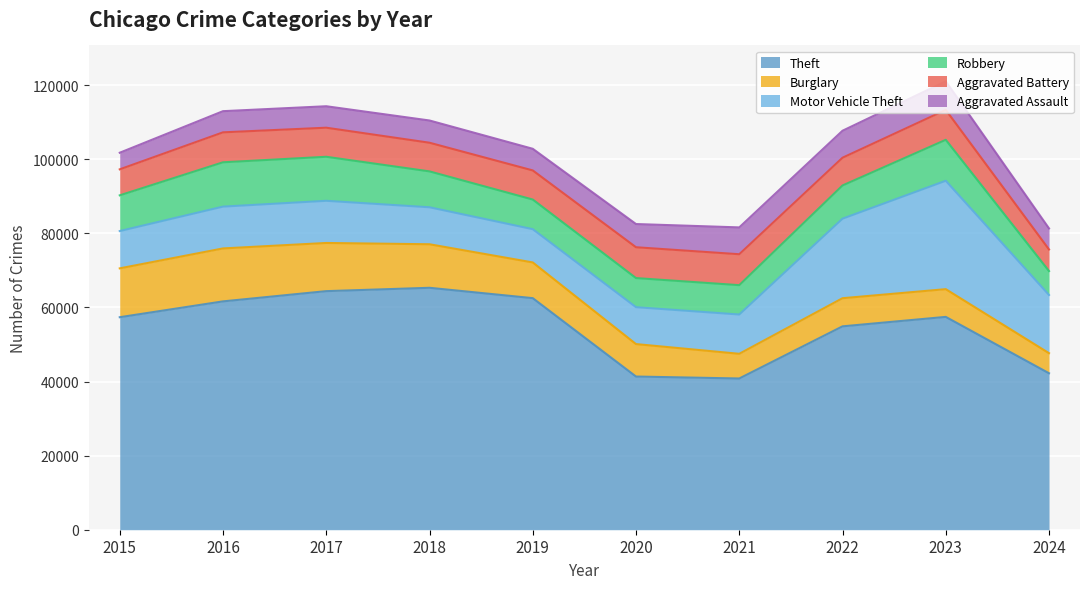

True or false: Aggravated Battery has a value of 8320 at 2020.

True